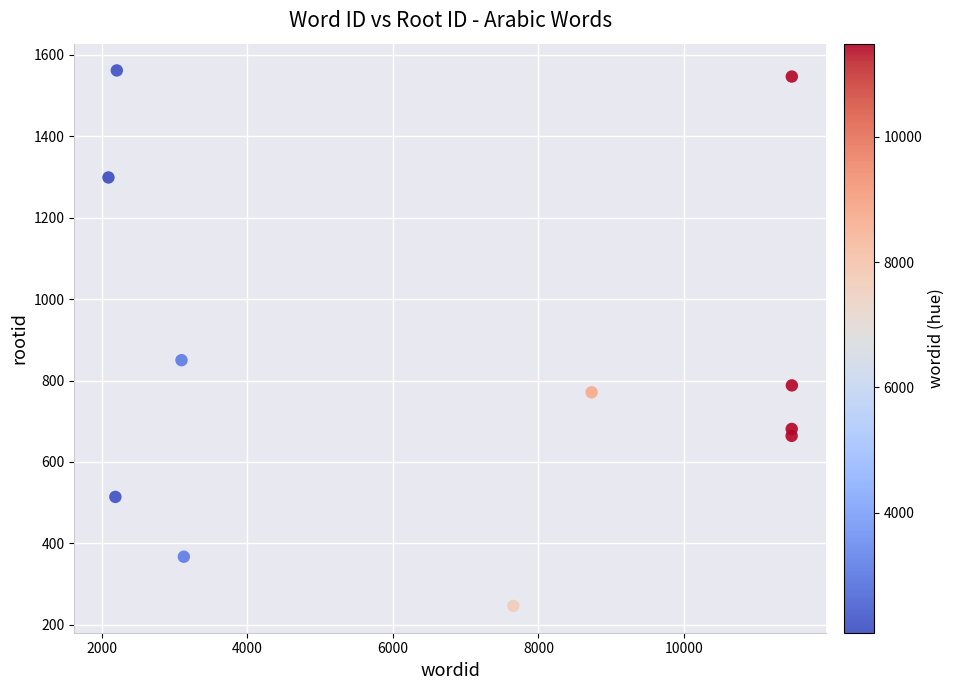

What Y value in the scatter plot is closest to 904?

850